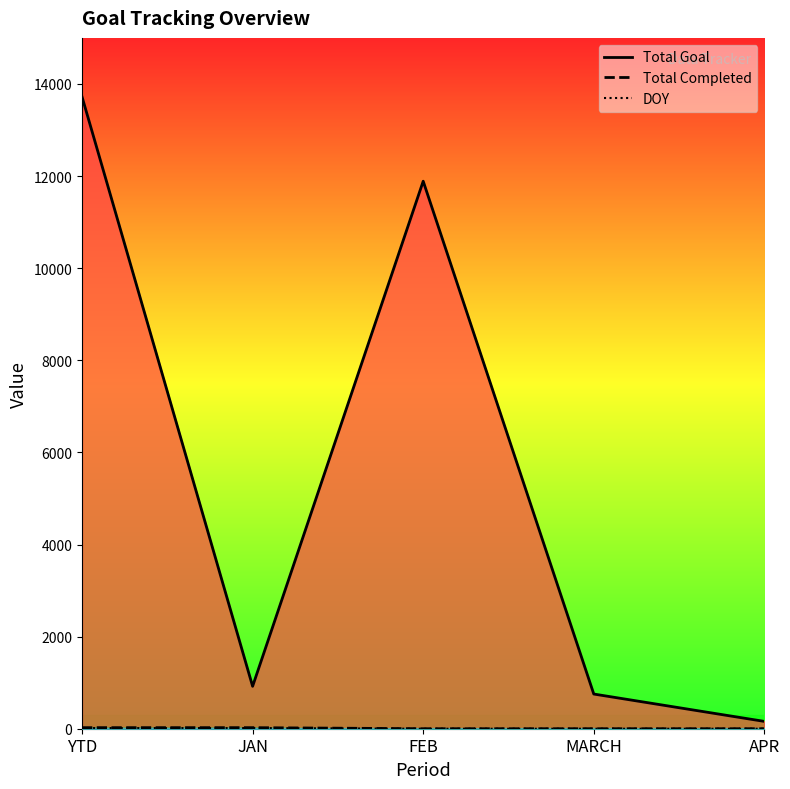

The Total Goal series shows 1021 at MARCH. True or false?

False